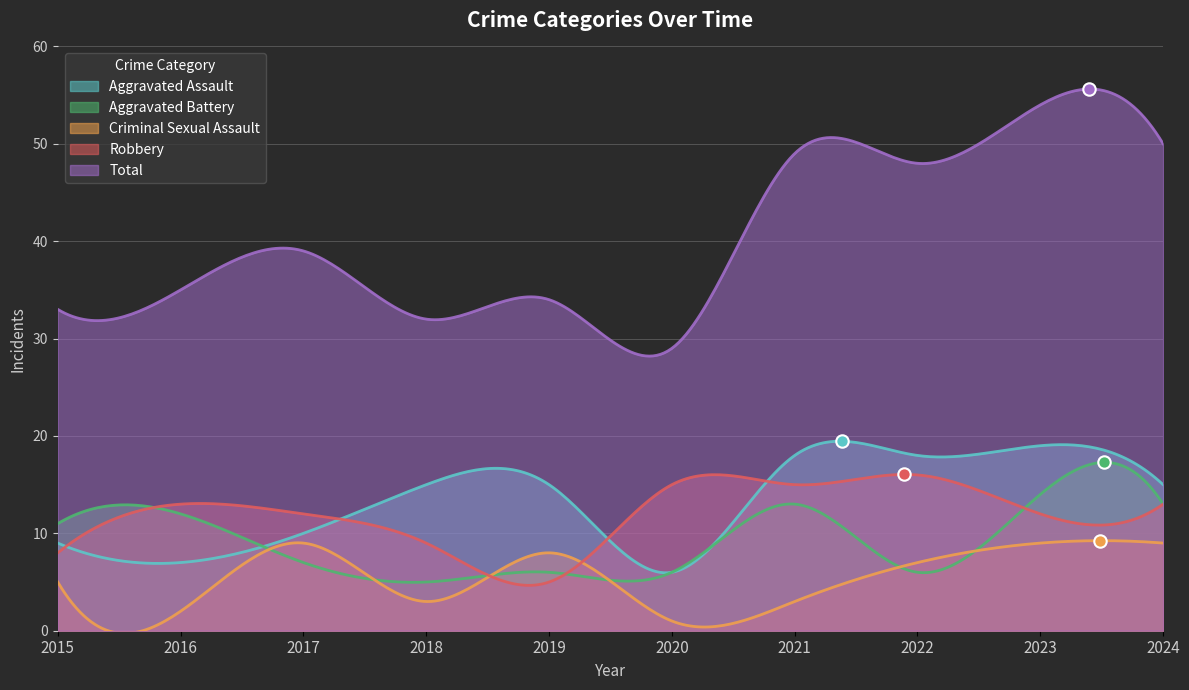

What are all the series names shown in the legend?

Aggravated Assault, Aggravated Battery, Criminal Sexual Assault, Robbery, Total